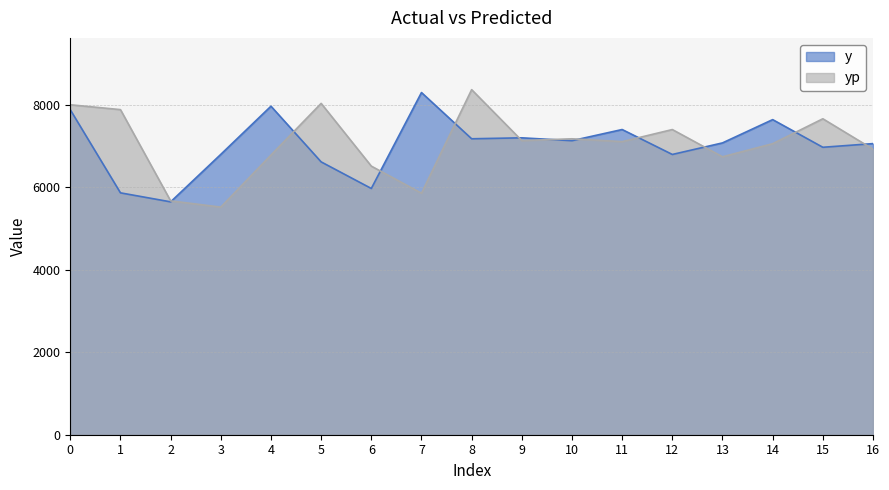

What is the average value of the yp series?

7042.2